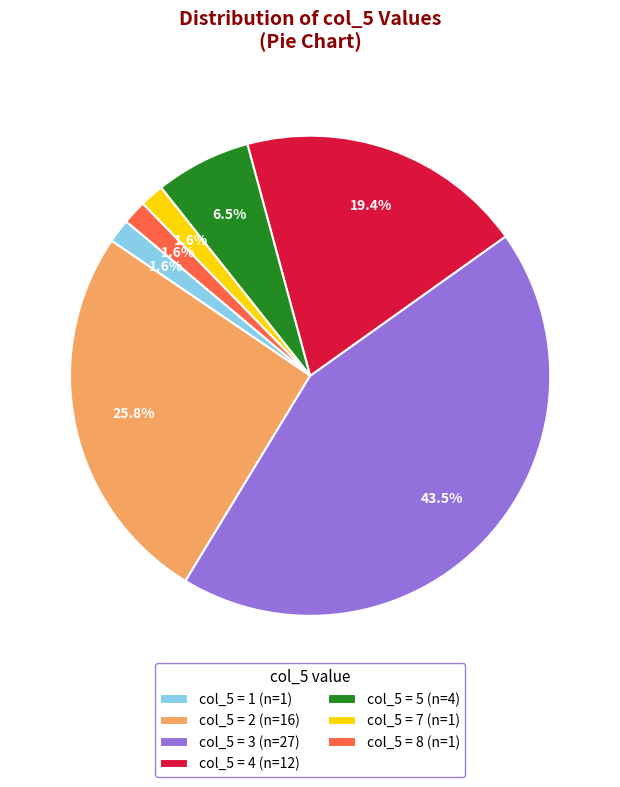

Is the sum of col_5 = 8 (n=1) and col_5 = 2 (n=16) greater than half?

No